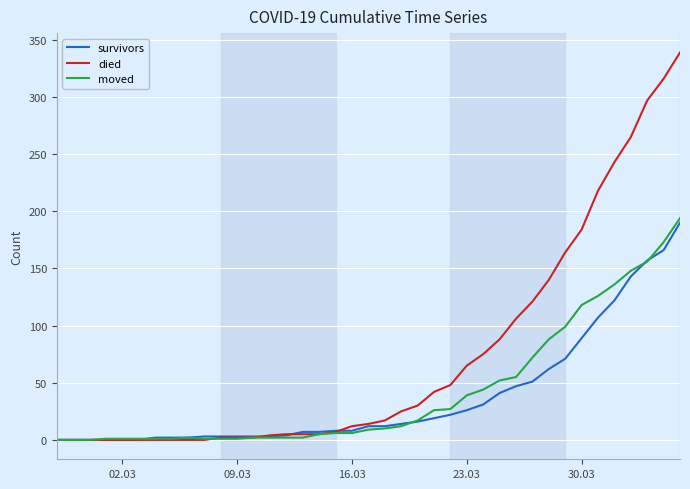

What is the maximum value for survivors?

190